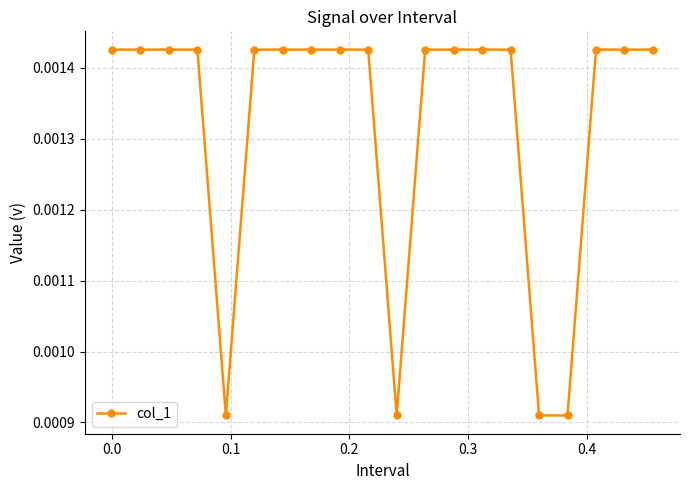

Count the values in the range 0 to 1.

20